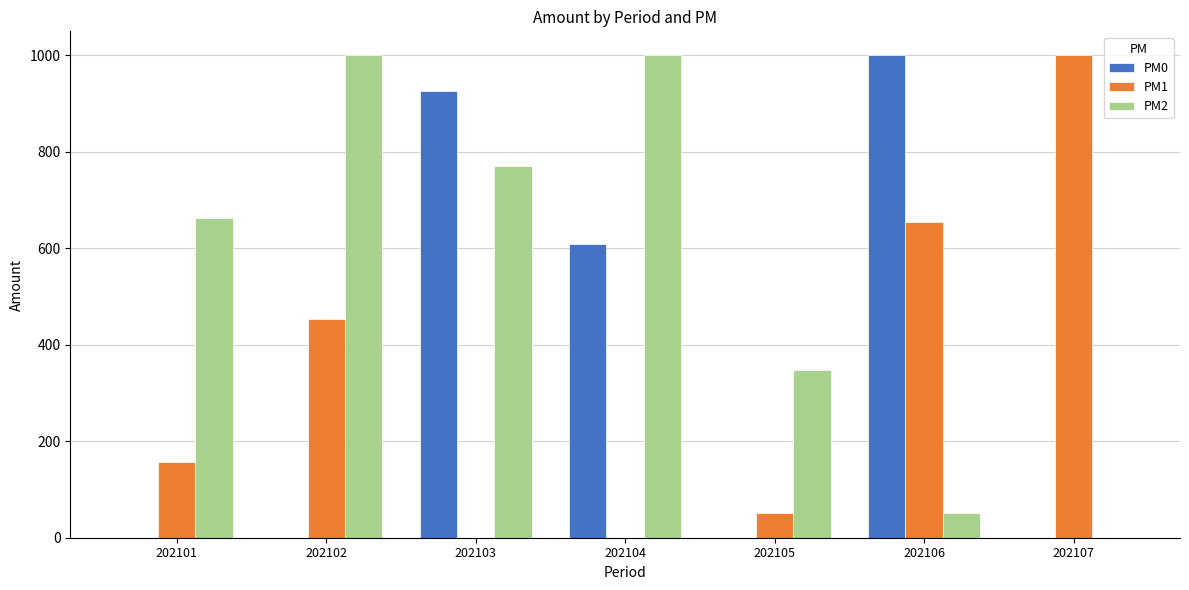

What are all the series names shown in the legend?

PM0, PM1, PM2